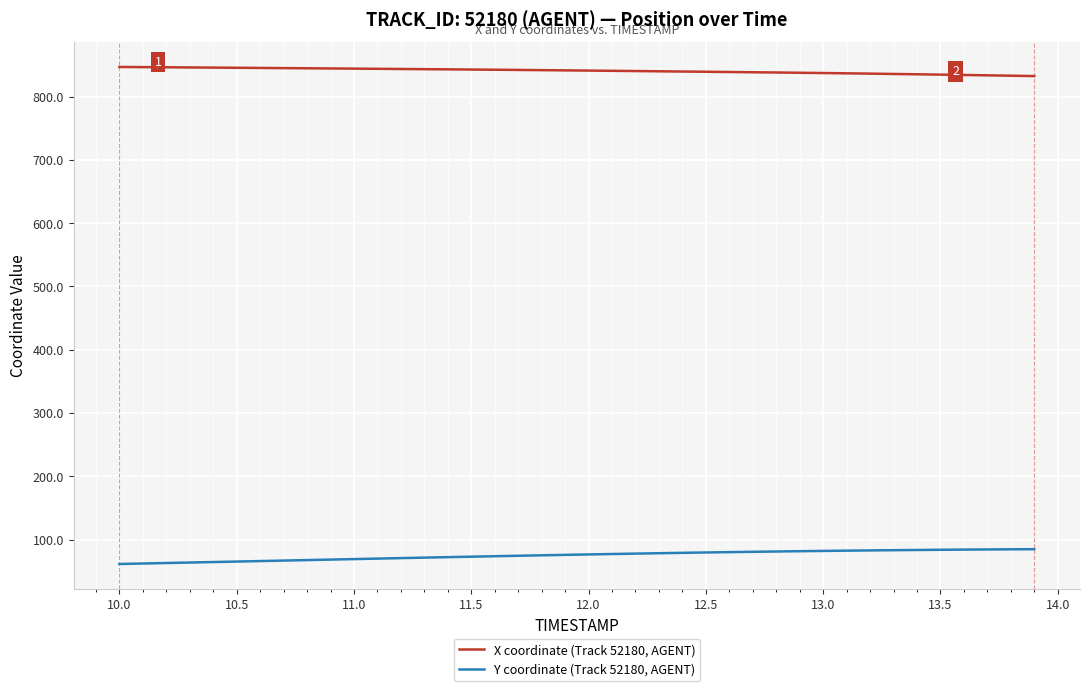

Rank the series by their average value, from highest to lowest.

X coordinate (Track 52180, AGENT), Y coordinate (Track 52180, AGENT)